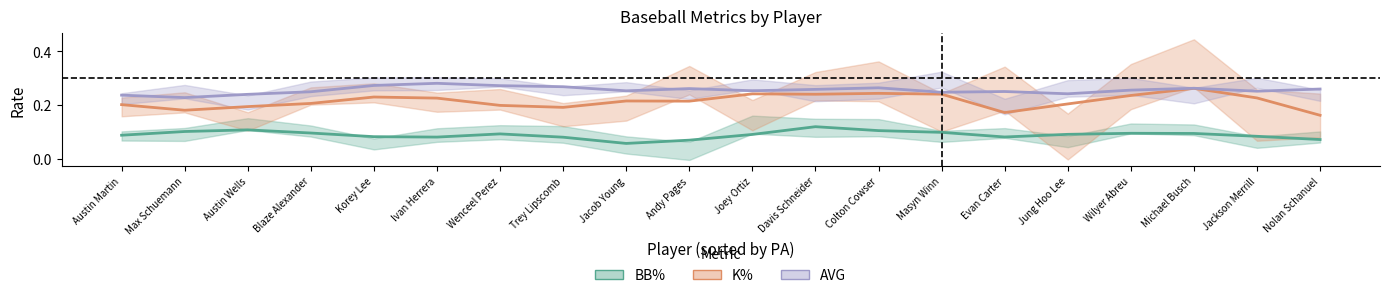

True or false: K% and BB% intersect in this chart.

False